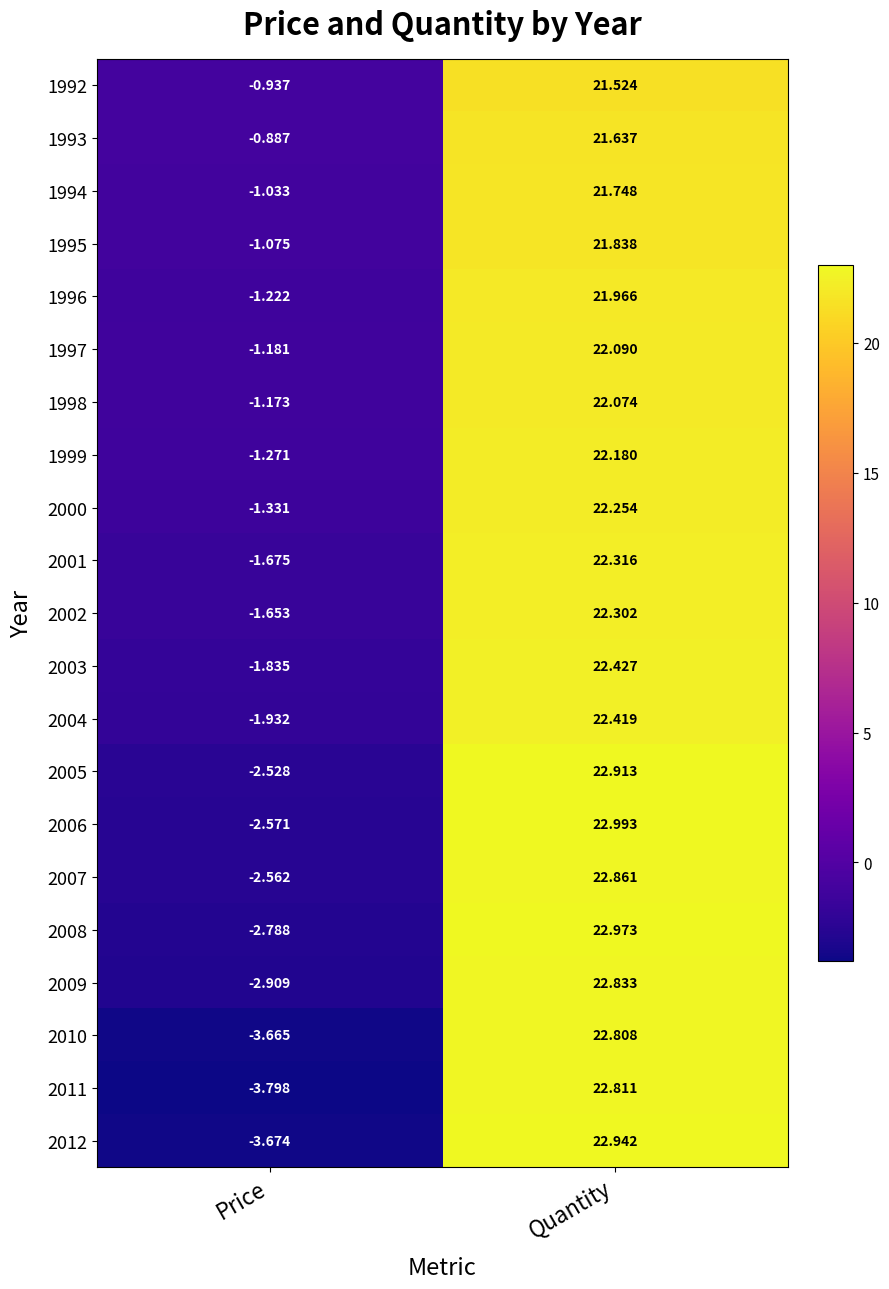

At which label is 1992 closest to 10?

Price